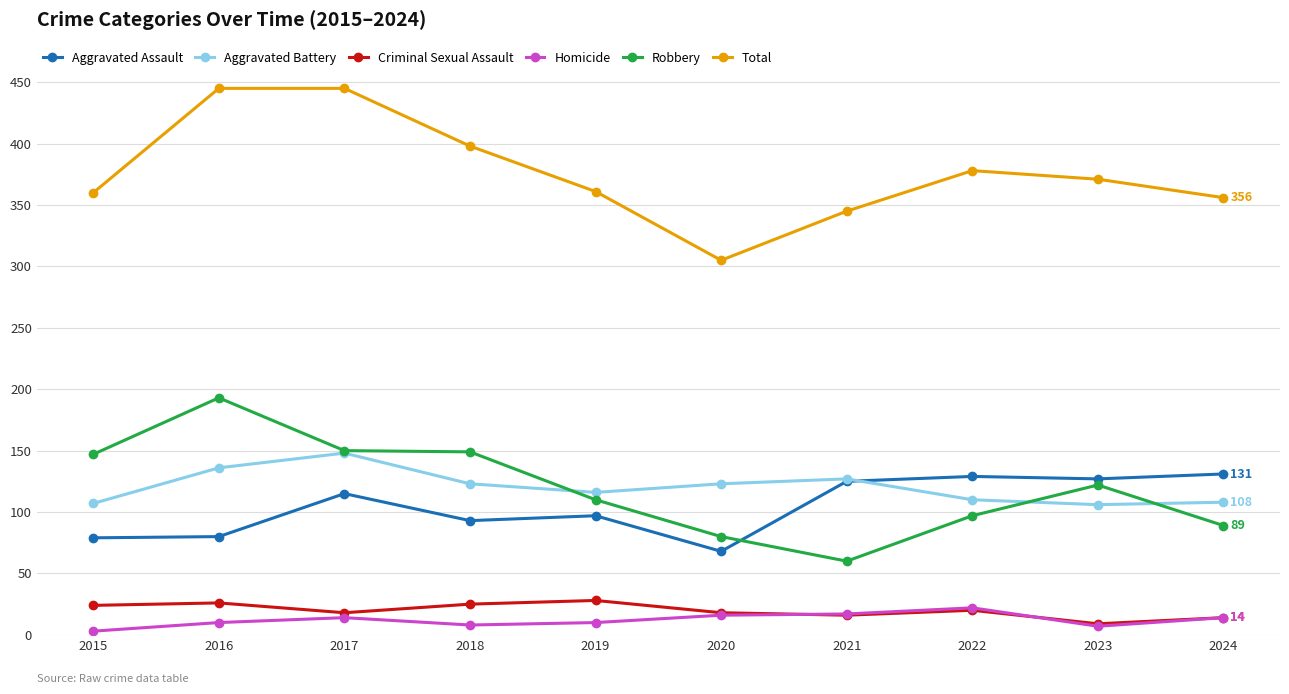

Is the value of Homicide at 2017 greater than the value of Aggravated Assault at 2019?

No